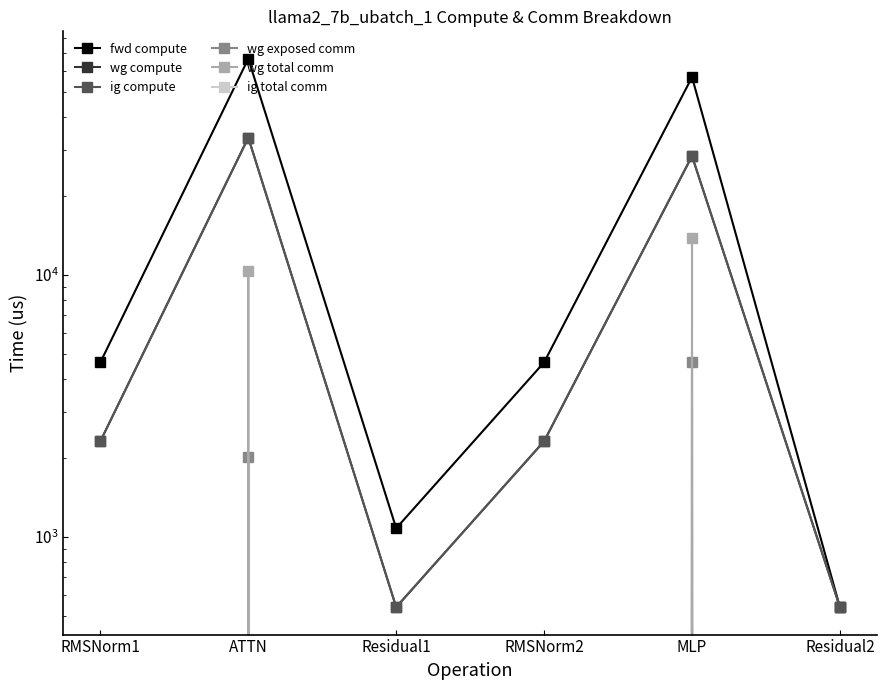

What is the spread (max minus min) of values at ATTN?

66748.4